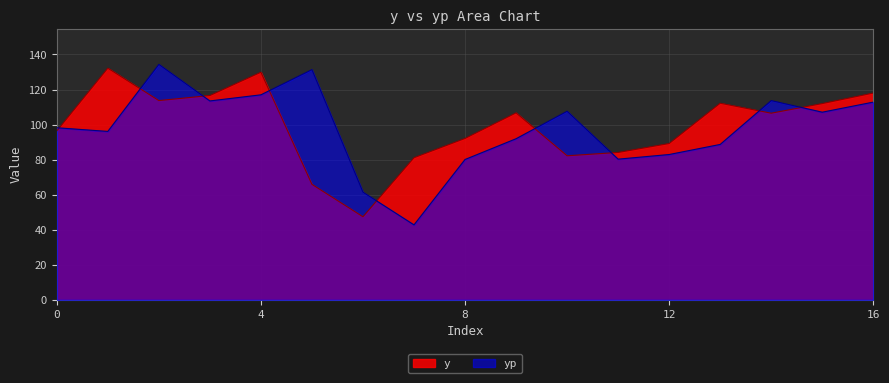

Does the chart display data point markers on the line(s)?

No